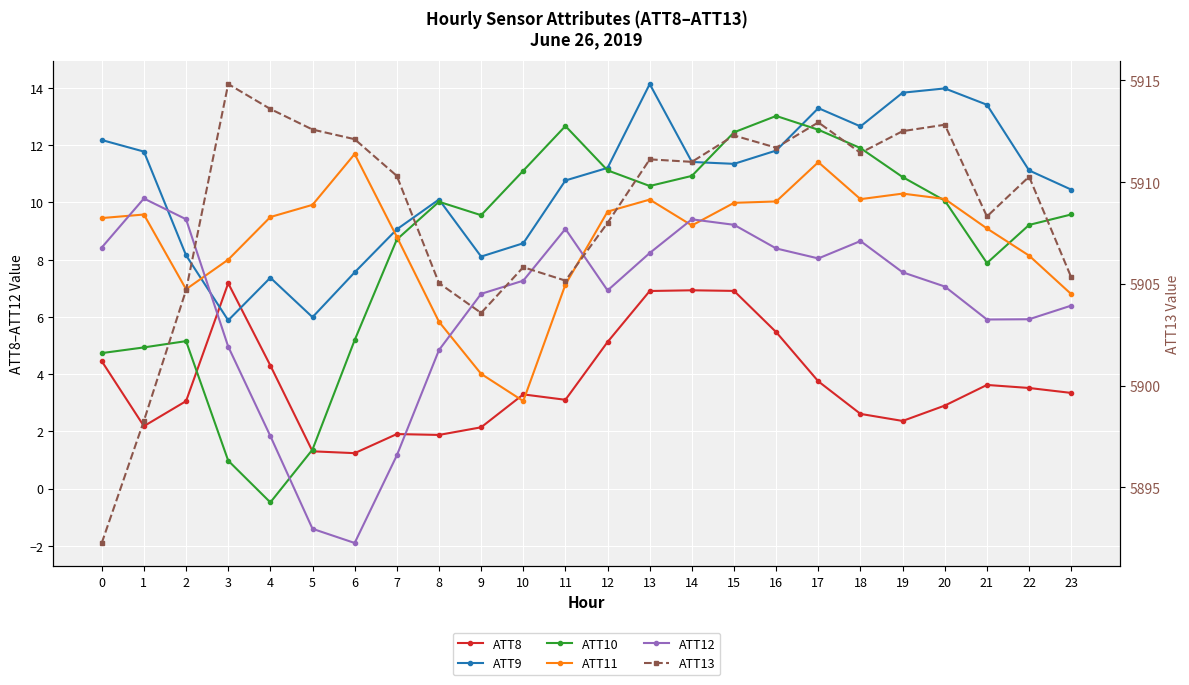

What is the difference between the second highest and second lowest values in the ATT12 series?

10.8